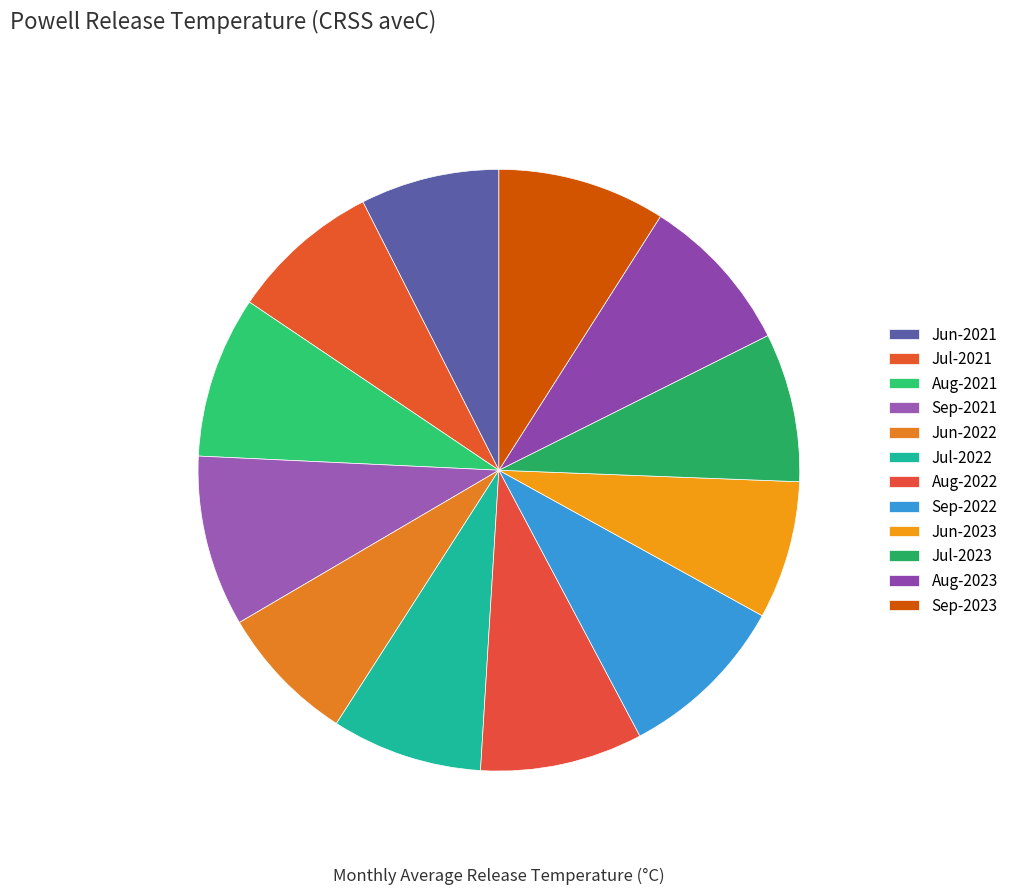

What is the largest slice in the pie chart?

Sep-2022